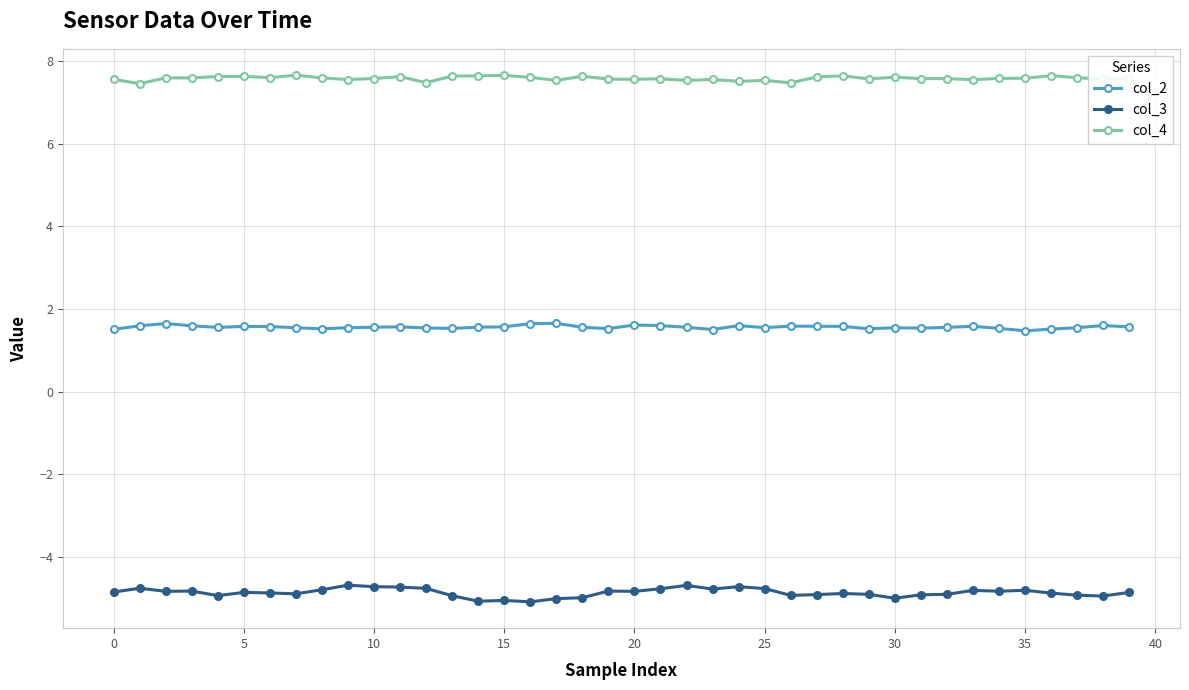

True or false: col_3 and col_4 intersect in this chart.

False